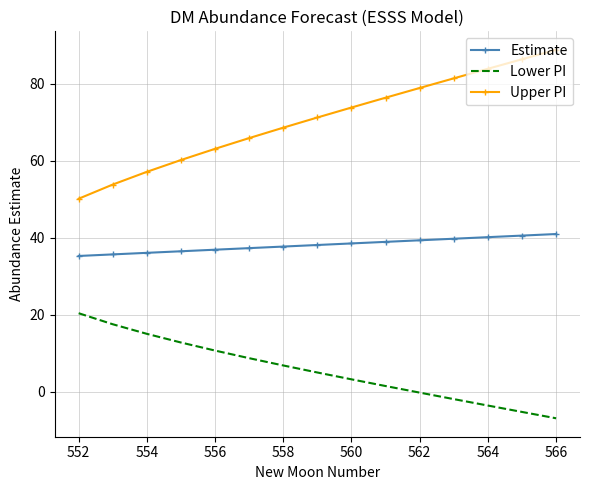

True or false: Lower PI and Estimate cross at least once.

False